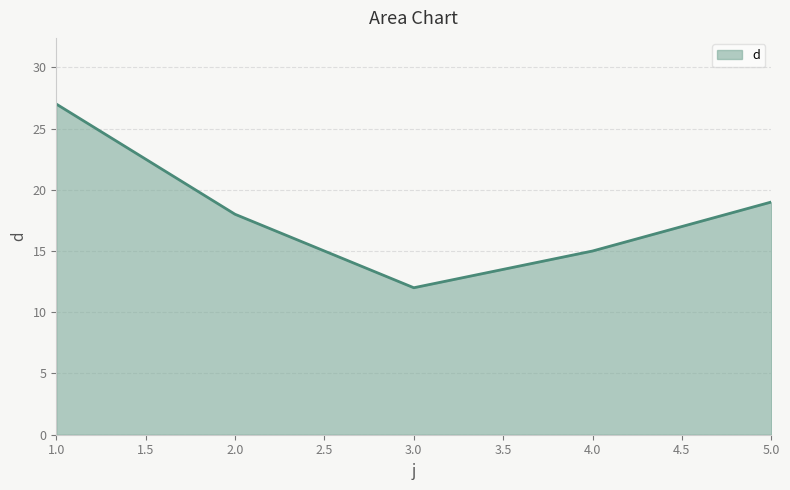

How many lines are shown in the chart?

1